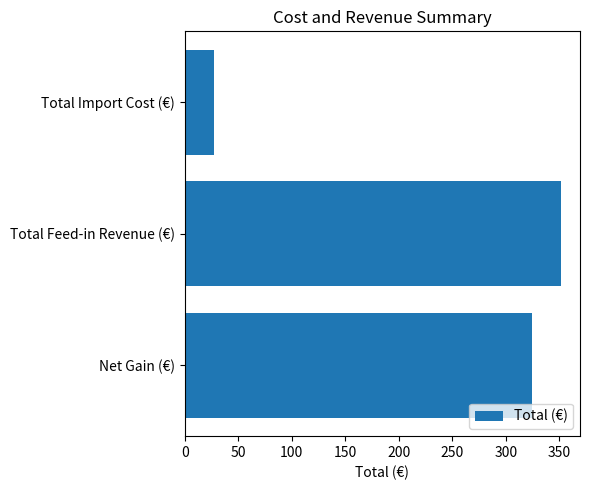

How many values are below 324?

1